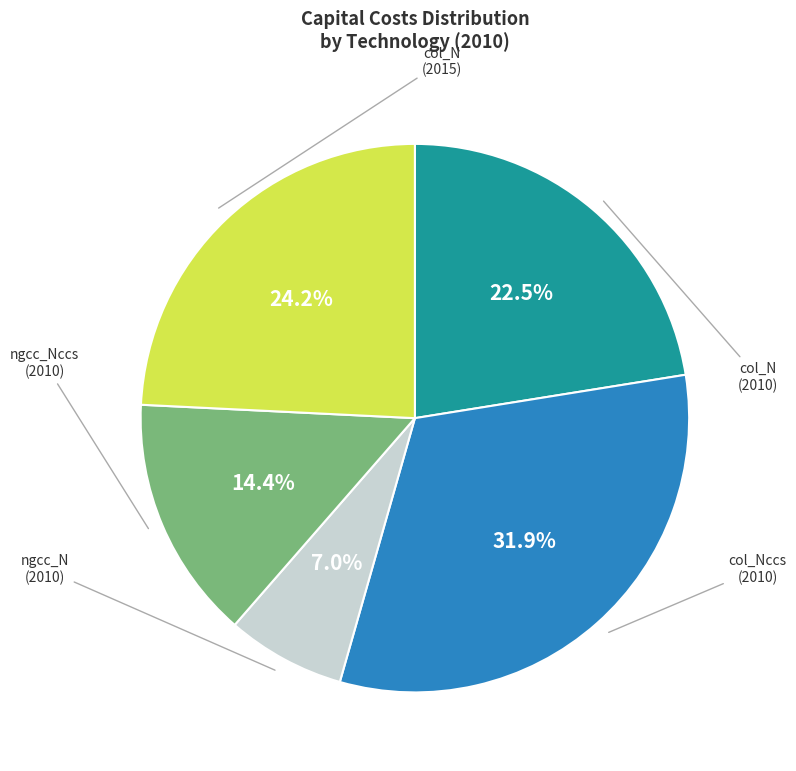

Count the number of slices in the pie.

5